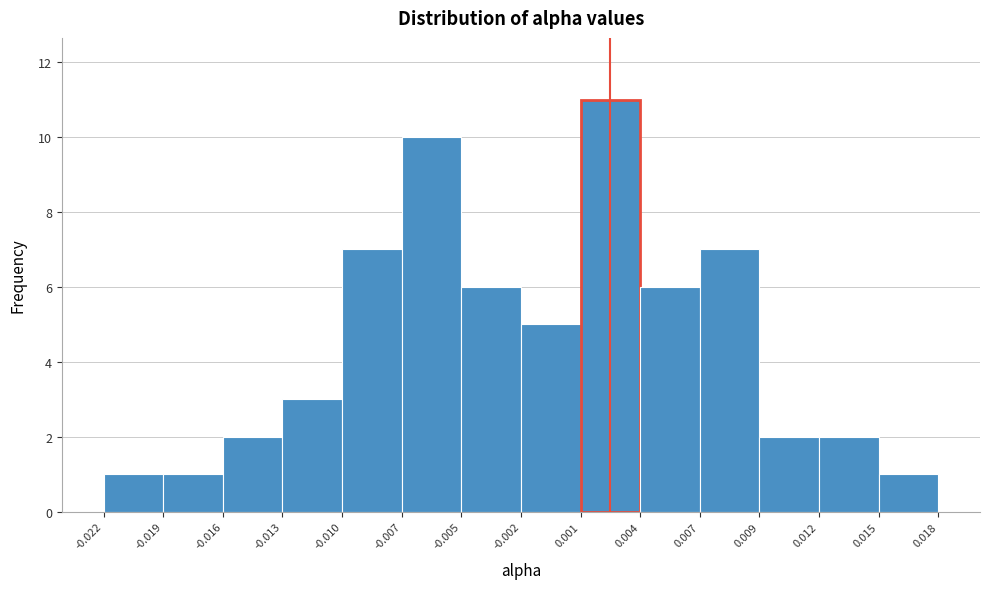

Reading left to right, extract all data points from this chart.

-0.022=1	-0.019=1	-0.016=2	-0.013=3	-0.010=7	-0.007=10	-0.005=6	-0.002=5	0.001=11	0.004=6	0.007=7	0.009=2	0.012=2	0.015=1